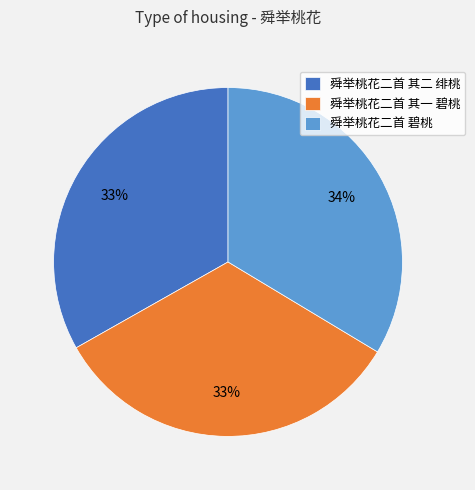

How many slices are in this pie chart?

3